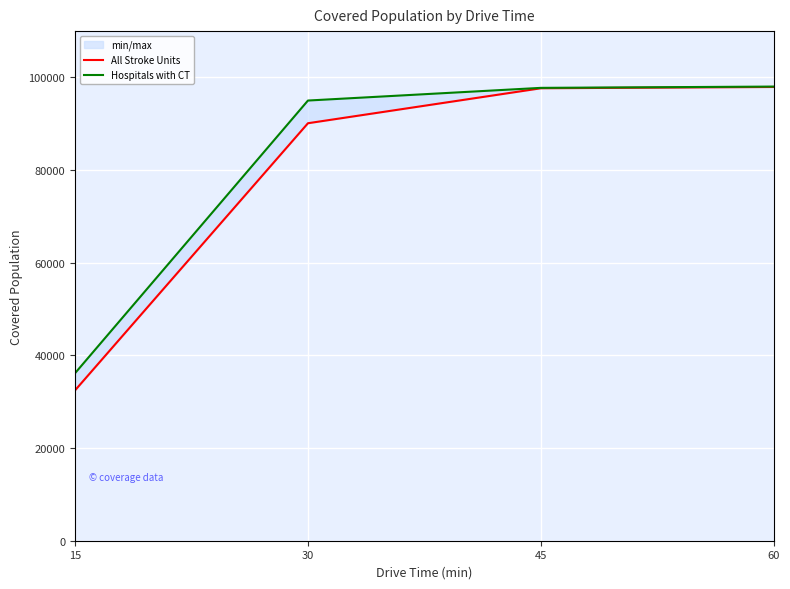

True or false: All Stroke Units and Hospitals with CT cross at least once.

False